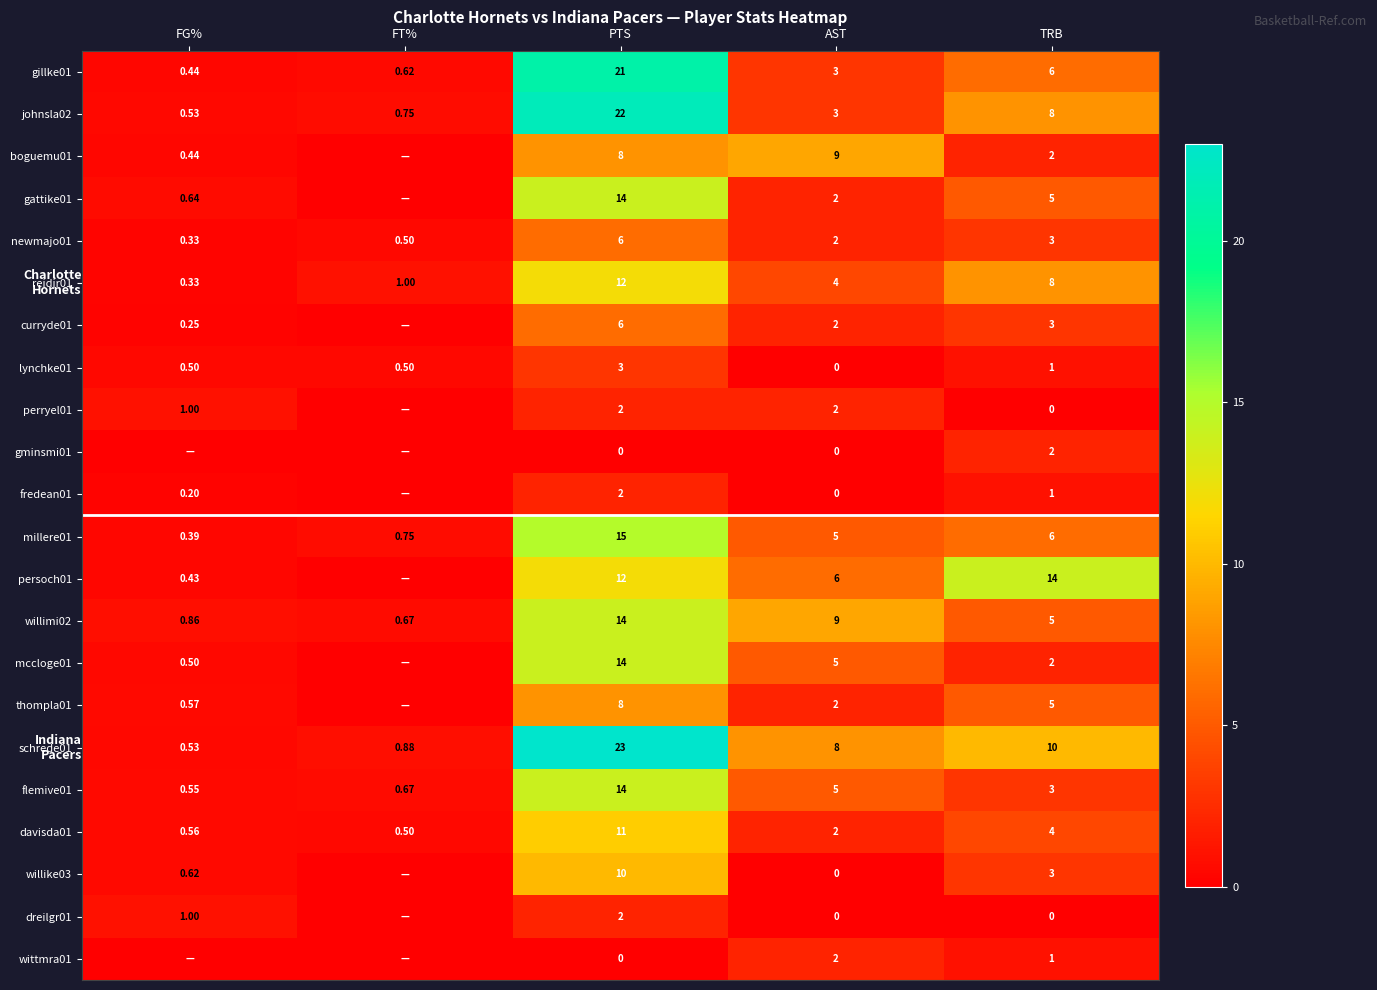

At which label does gillke01 reach its minimum?

FG%